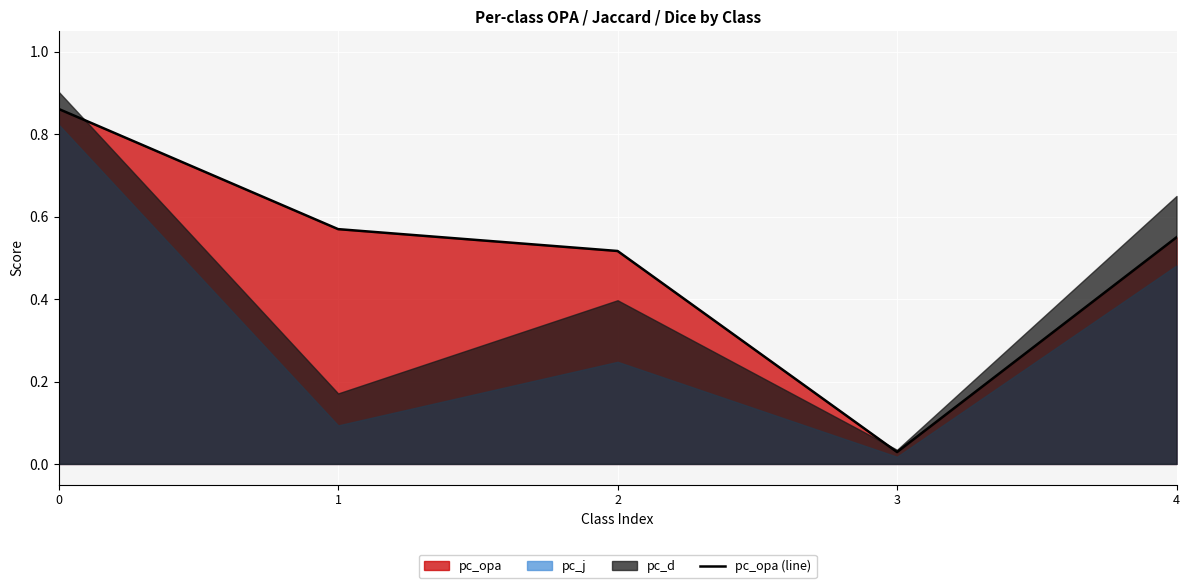

List the labels in order of value, largest first.

0, 1, 4, 2, 3